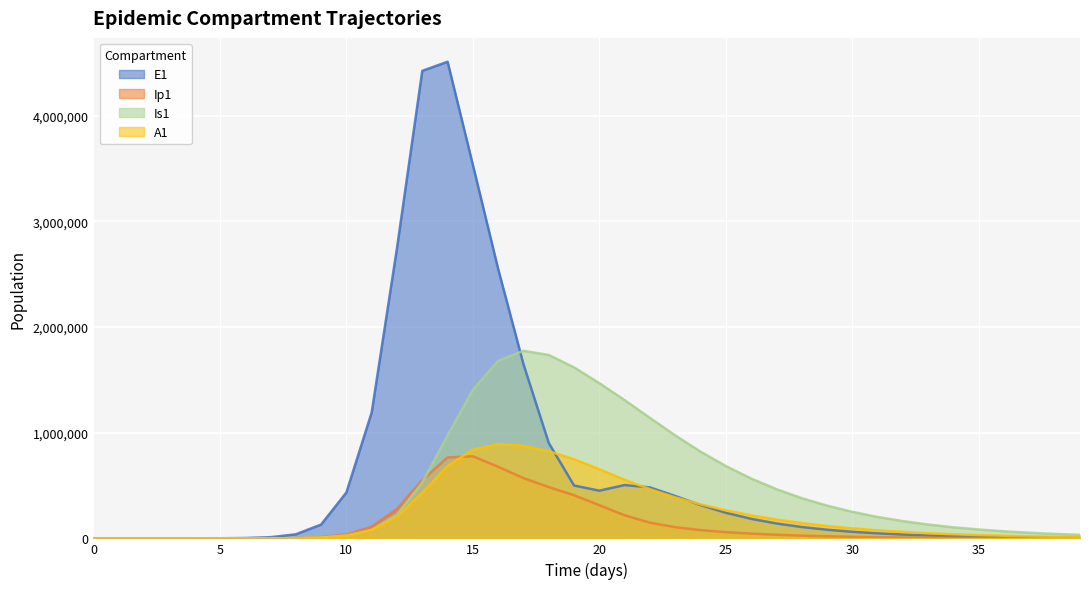

Is the value of Ip1 at 28 greater than the value of A1 at 36?

Yes